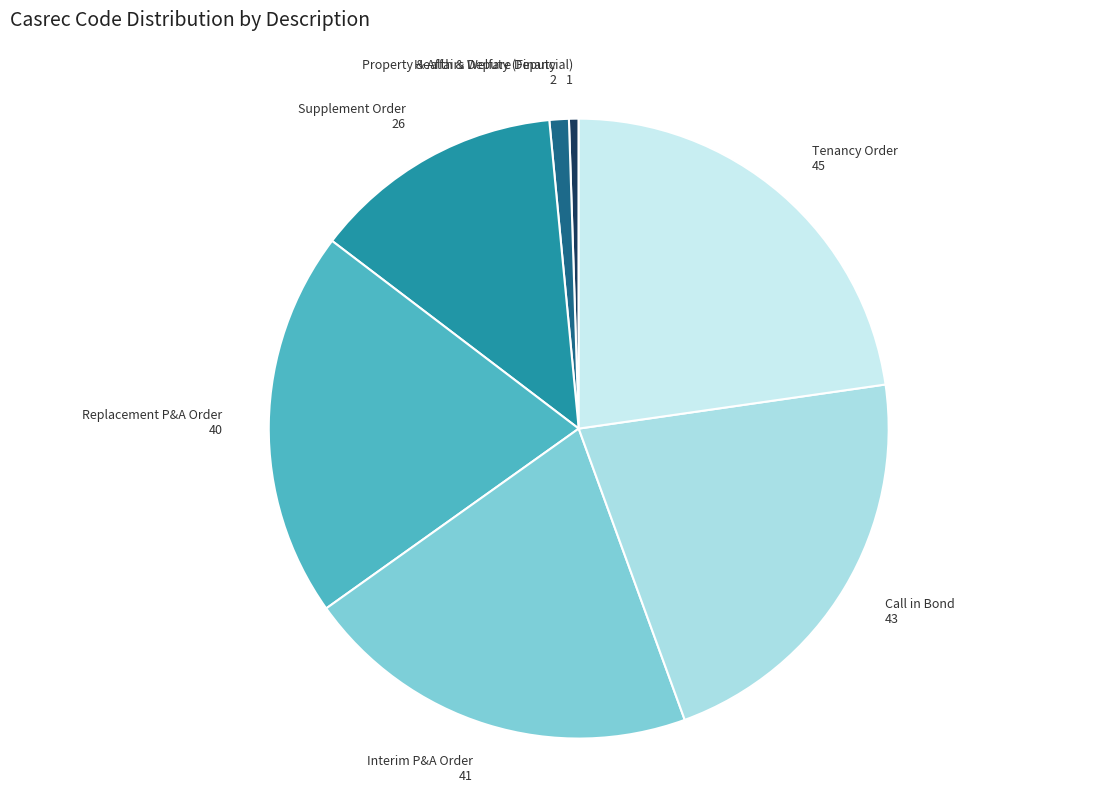

Rank the categories by value from highest to lowest.

Tenancy Order, Call in Bond, Interim P&A Order, Replacement P&A Order, Supplement Order, Health & Welfare Deputy, Property & Affairs Deputy (Financial)